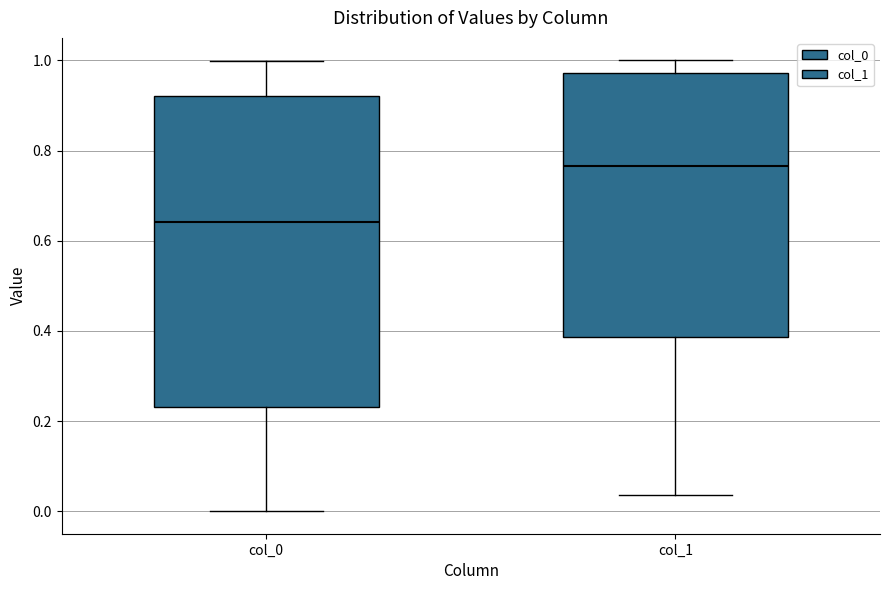

Which box has the highest median line?

col_1